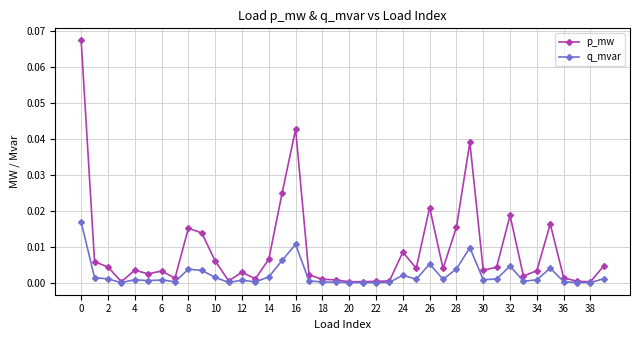

True or false: p_mw has more than 0 interior local peaks.

True